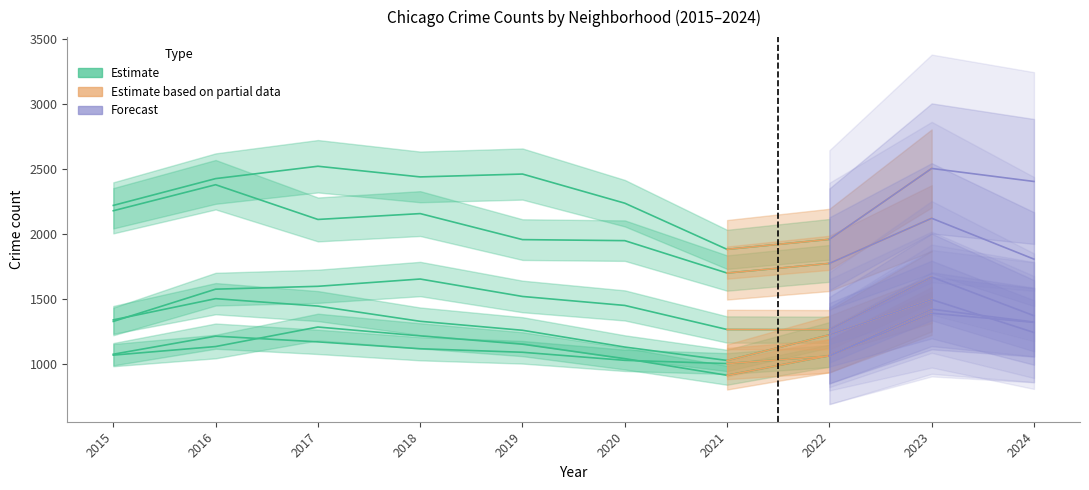

Where is Chatham nearest to the value 1149?

2019